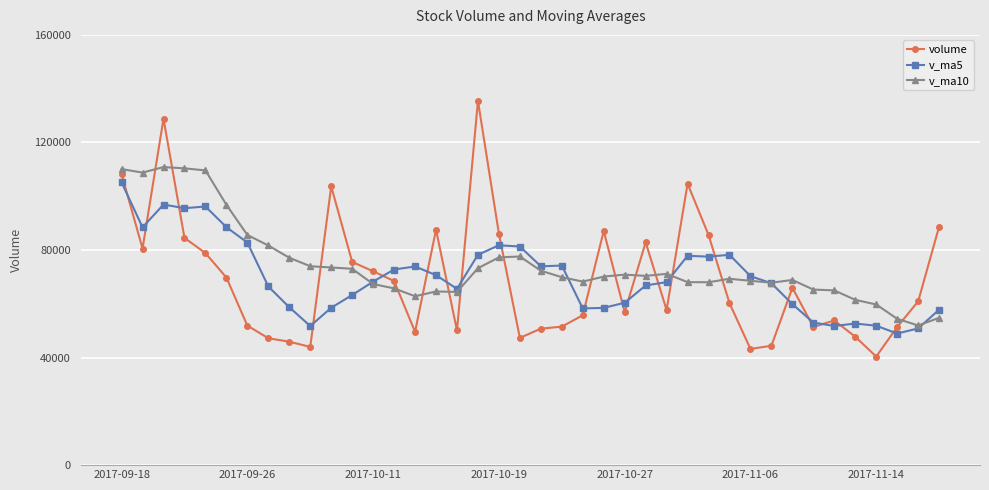

Which series has the widest spread of values?

volume